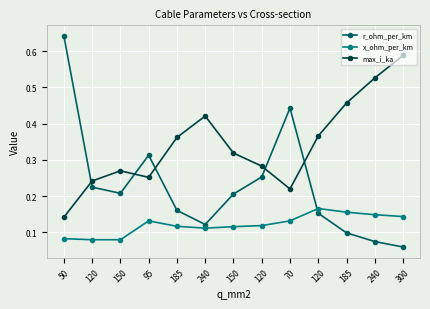

What are all the series names shown in the legend?

r_ohm_per_km, x_ohm_per_km, max_i_ka